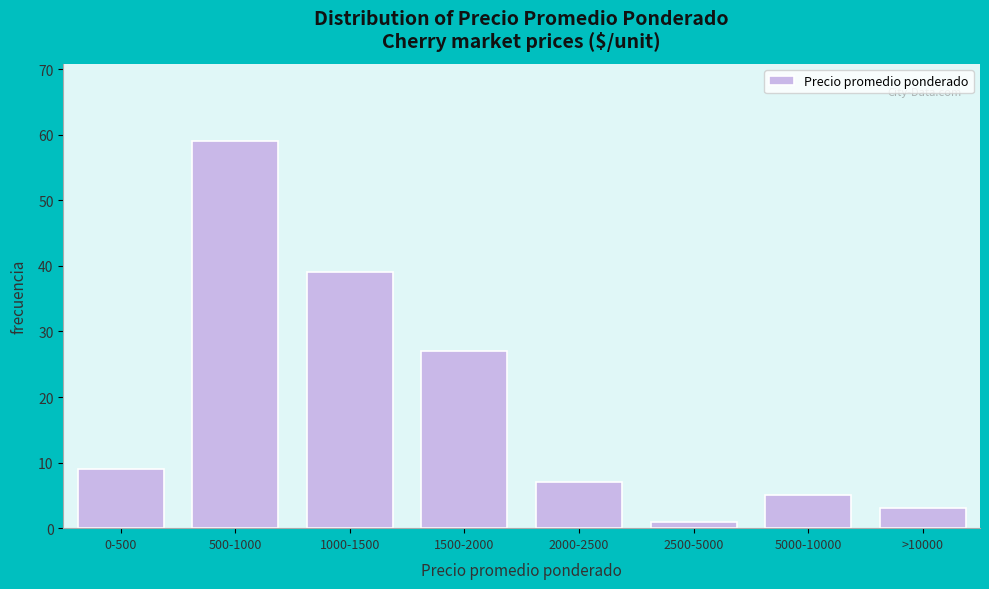

Reading right to left, transcribe all the data shown in this chart.

3	5	1	7	27	39	59	9